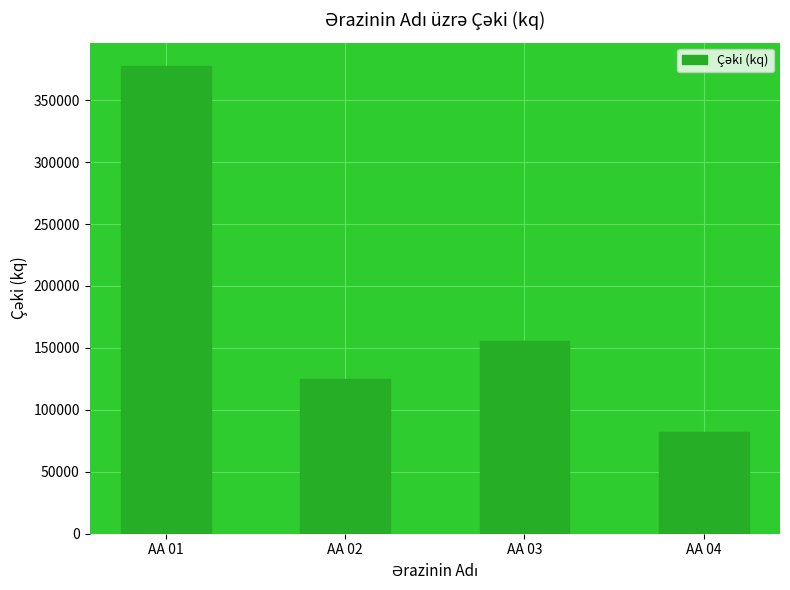

What is the sum of the values at AA 04 and AA 02?

206843.6